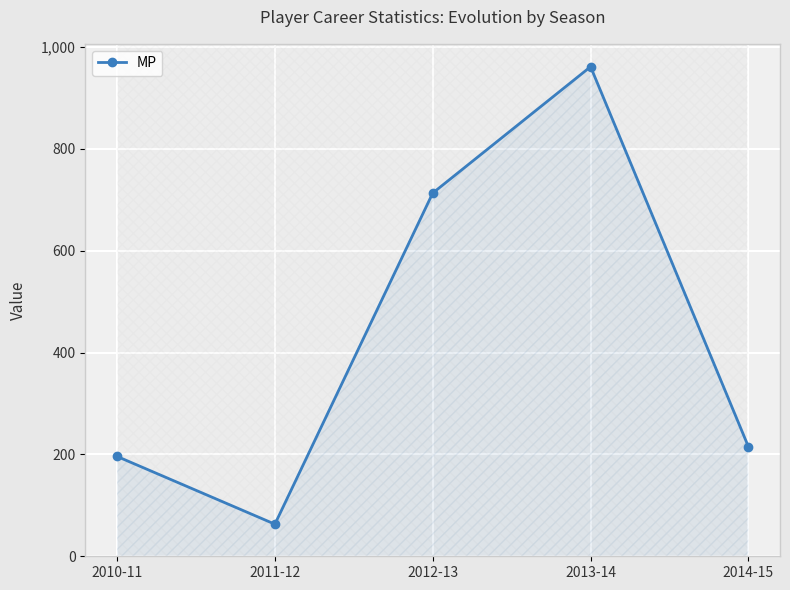

List the labels in order of value, smallest first.

2011-12, 2010-11, 2014-15, 2012-13, 2013-14